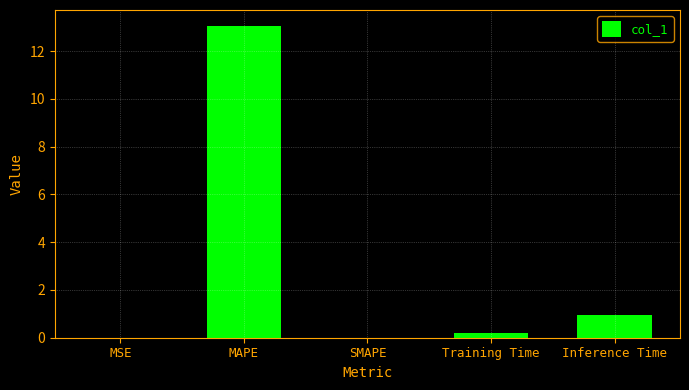

What is the difference between the values at Training Time and SMAPE?

0.2